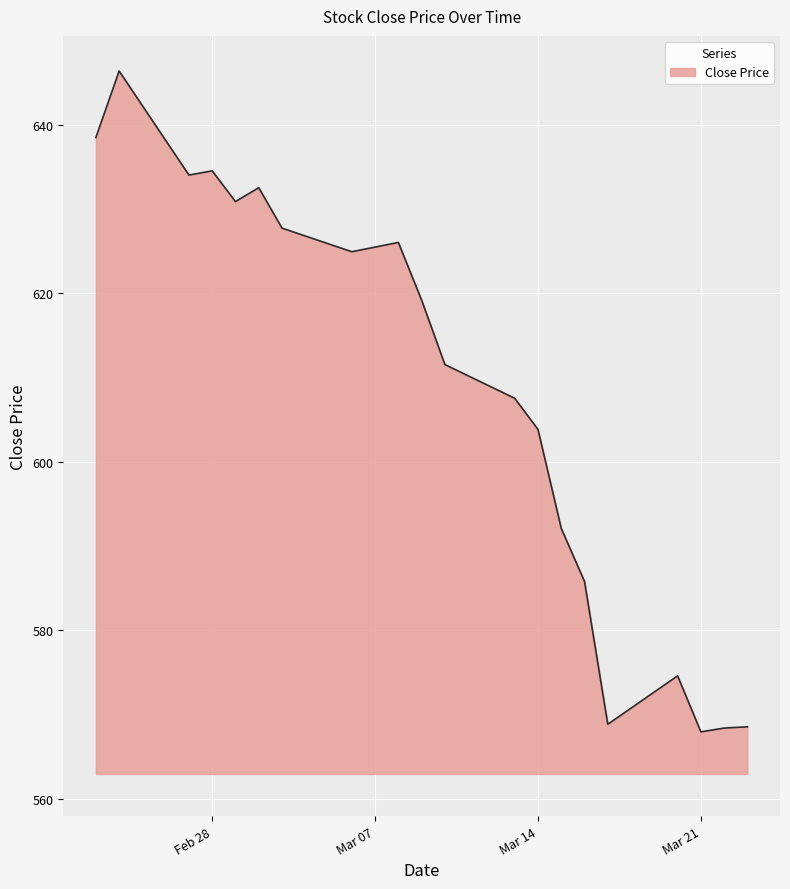

What is the maximum value shown in the chart?

646.4